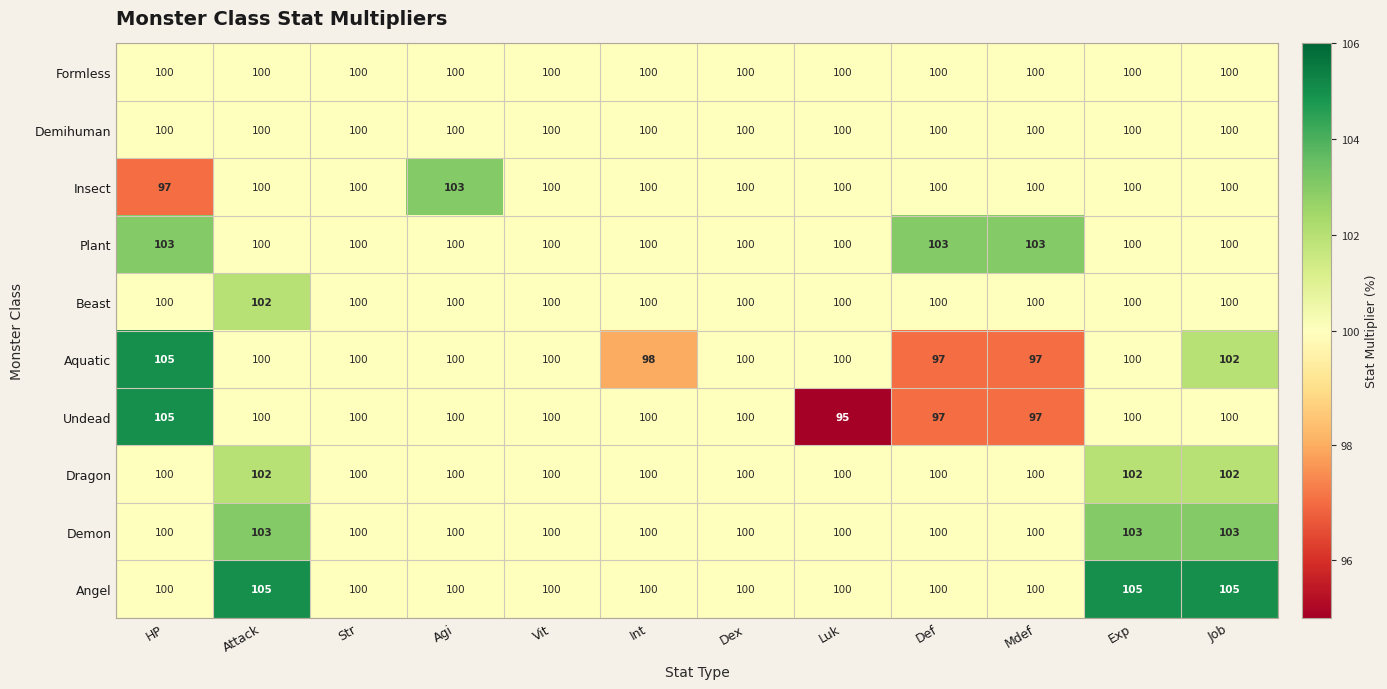

How many data points does each series have?

12